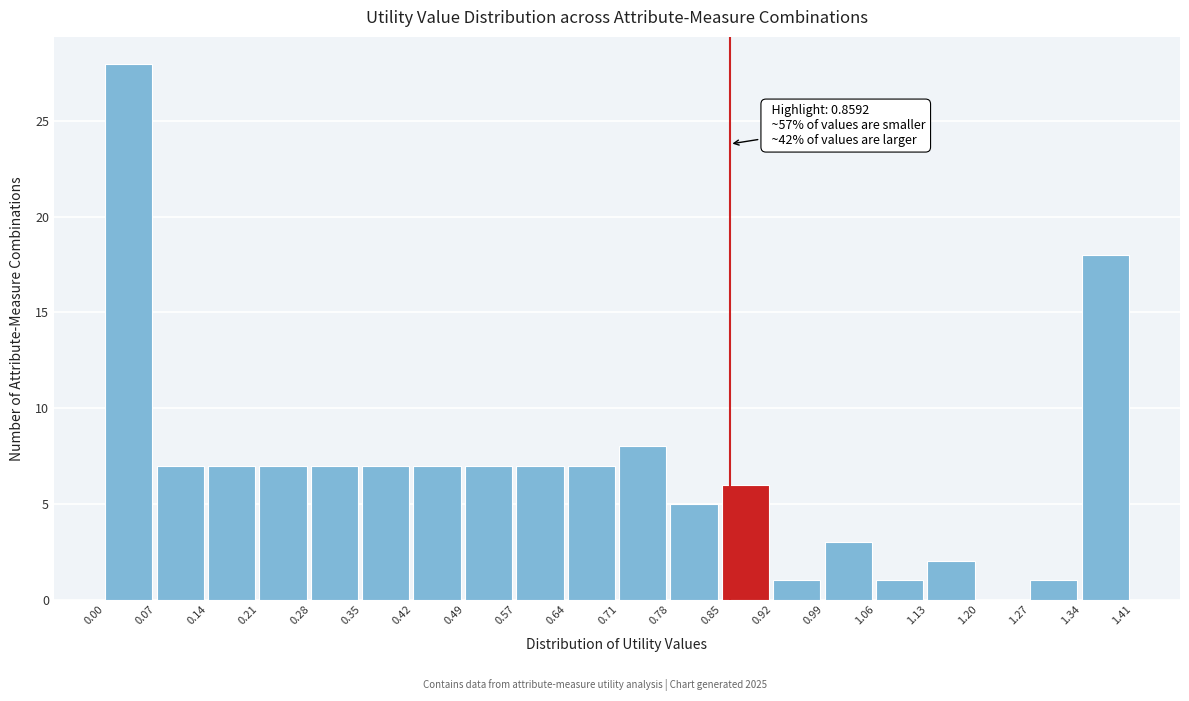

Over which range of the x-axis is the bar tallest?

0.00 to 0.07